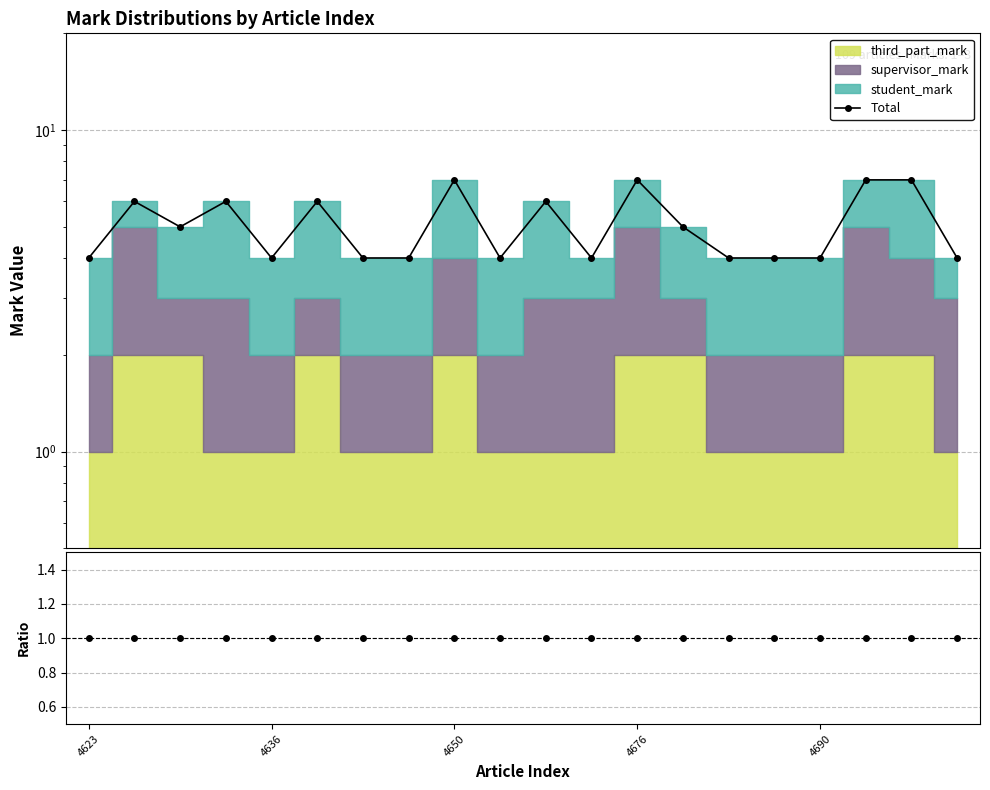

True or false: the data has more than 1 interior local peaks.

True